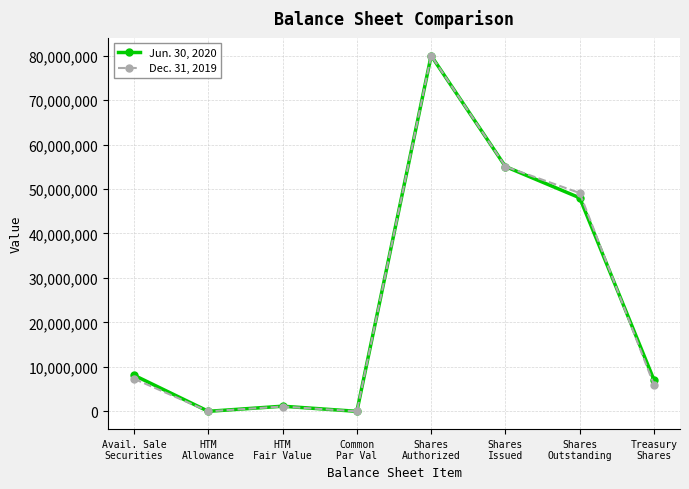

After their last crossing, which series has the higher values: Jun. 30, 2020 or Dec. 31, 2019?

Jun. 30, 2020